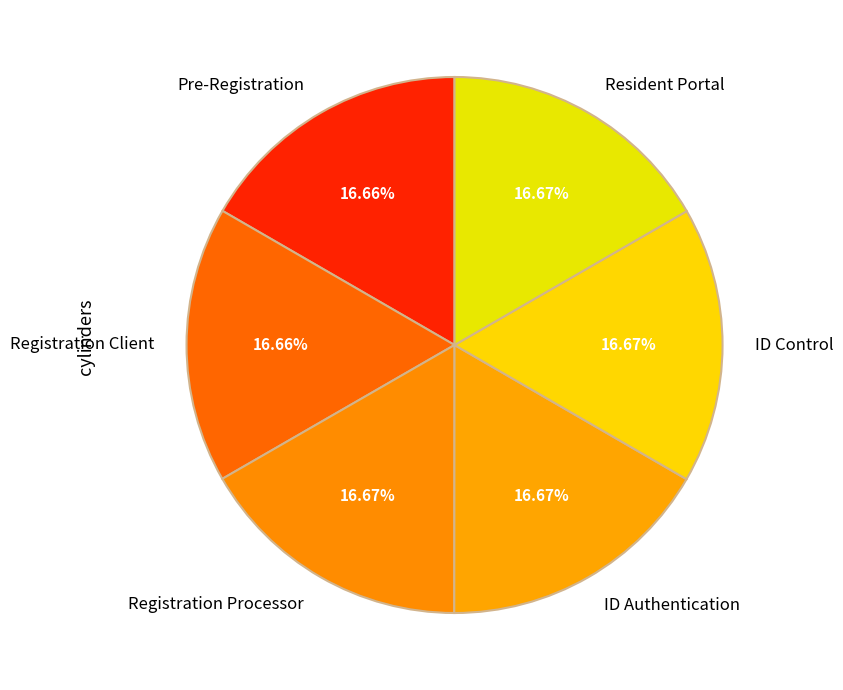

Is the sum of Registration Processor and Pre-Registration greater than half?

No